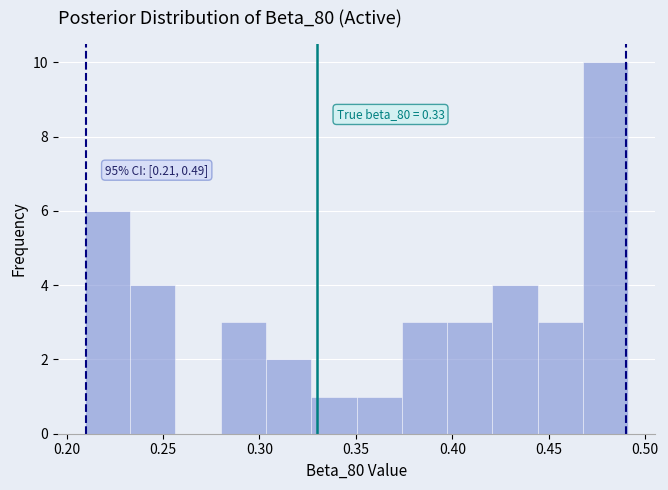

Which range on the x-axis has the tallest bar?

0.470 to 0.490